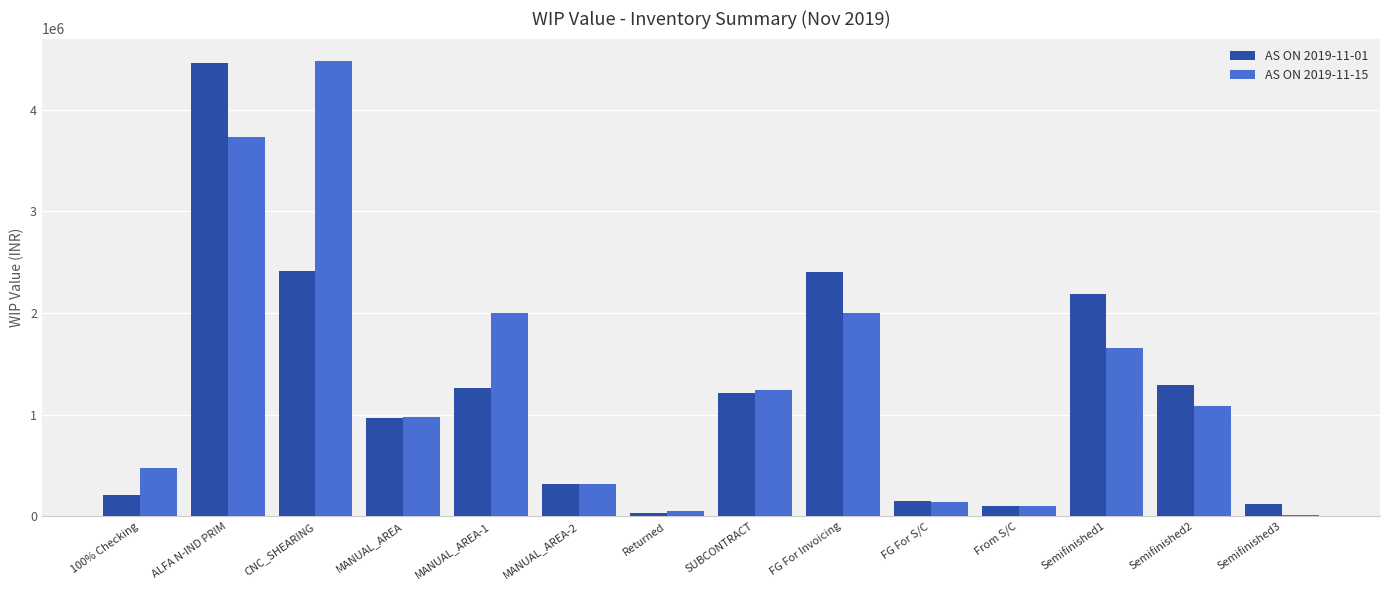

Is it true that AS ON 2019-11-15 equals 3731871.7 at ALFA N-IND PRIM?

True